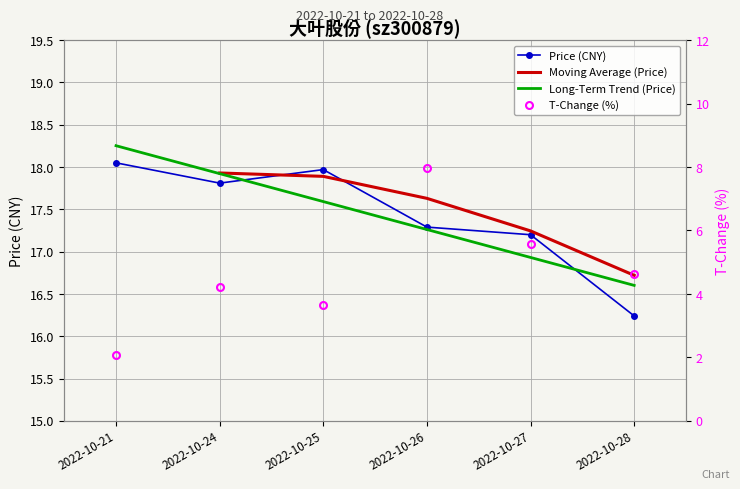

Which category has the lowest value in the price series?

2022-10-28